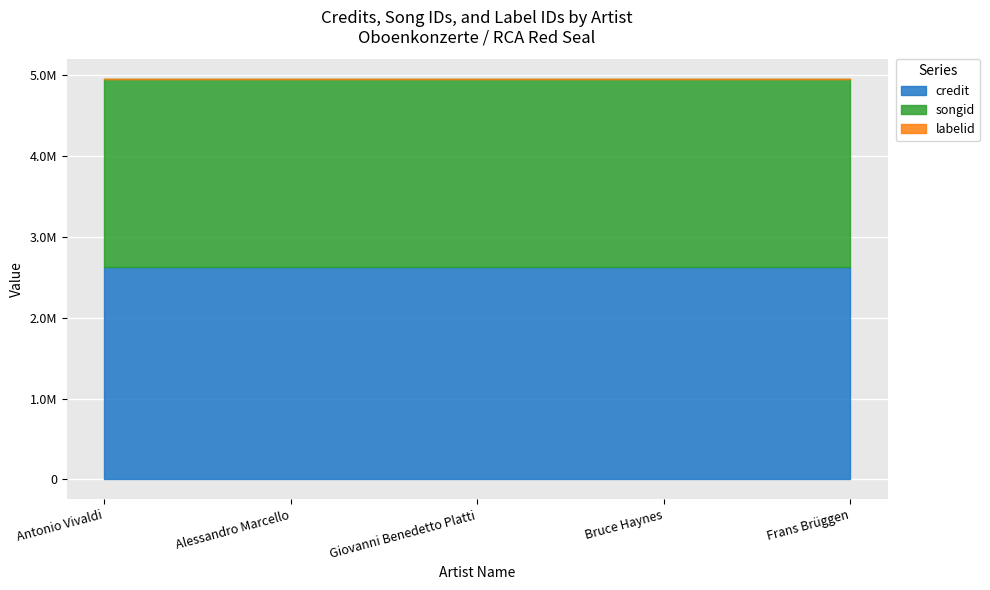

How many lines are shown in the chart?

3